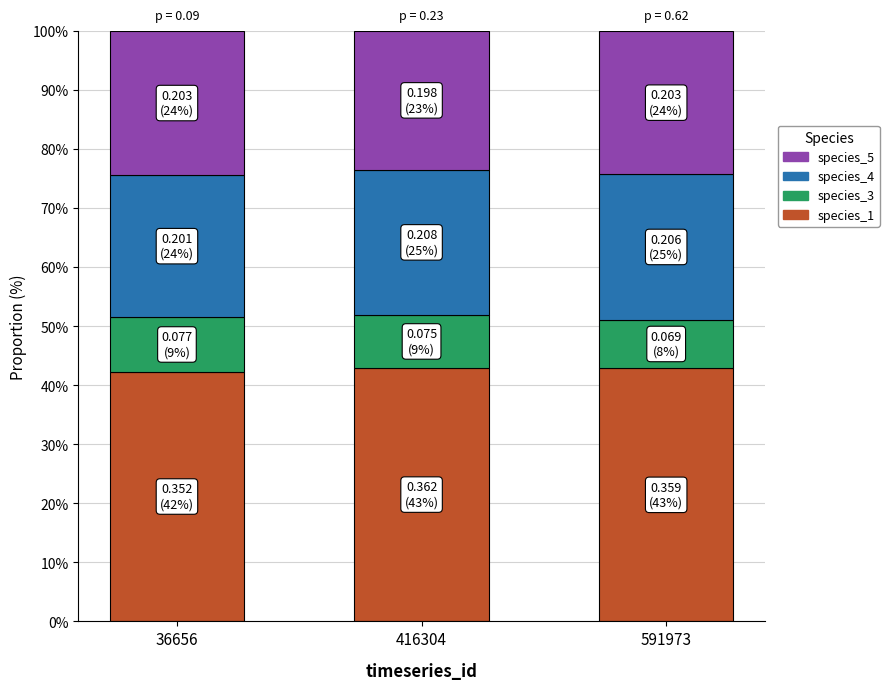

What is the sum of the species_1 values at 591973 and 416304?

85.8